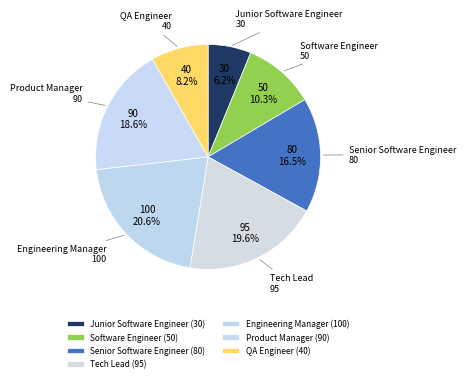

How many segments does this pie chart have?

7